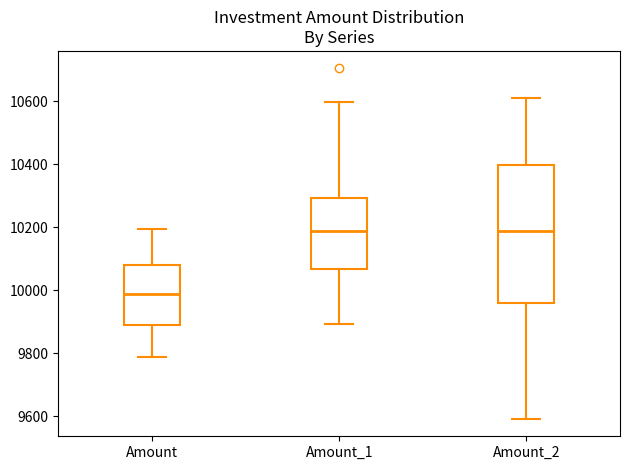

Which box's median line is the lowest?

Amount